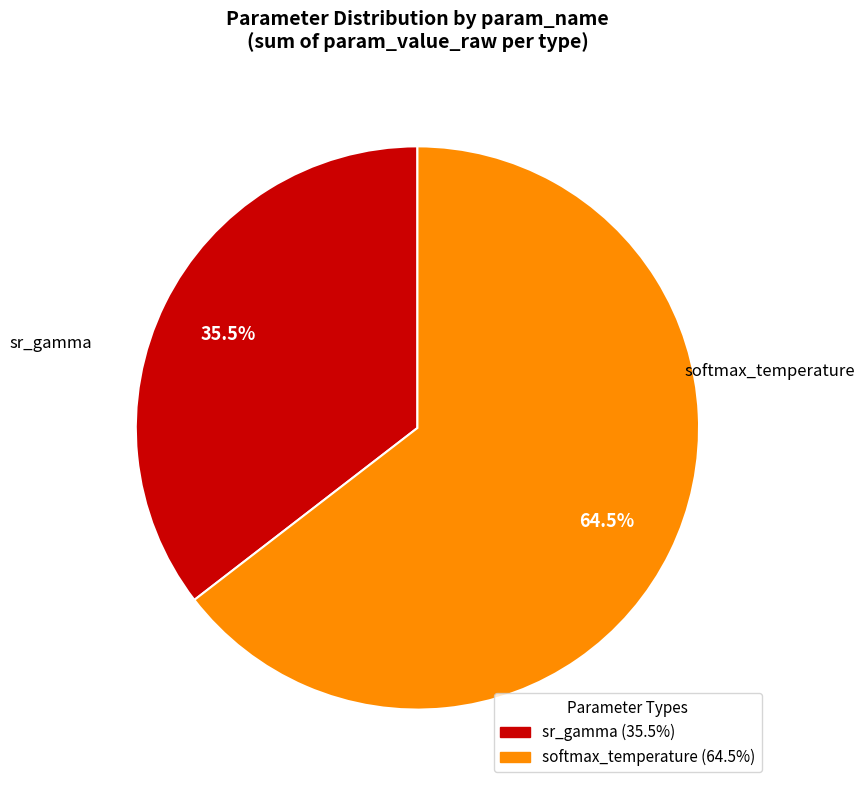

Which slice represents more than half of the pie?

softmax_temperature